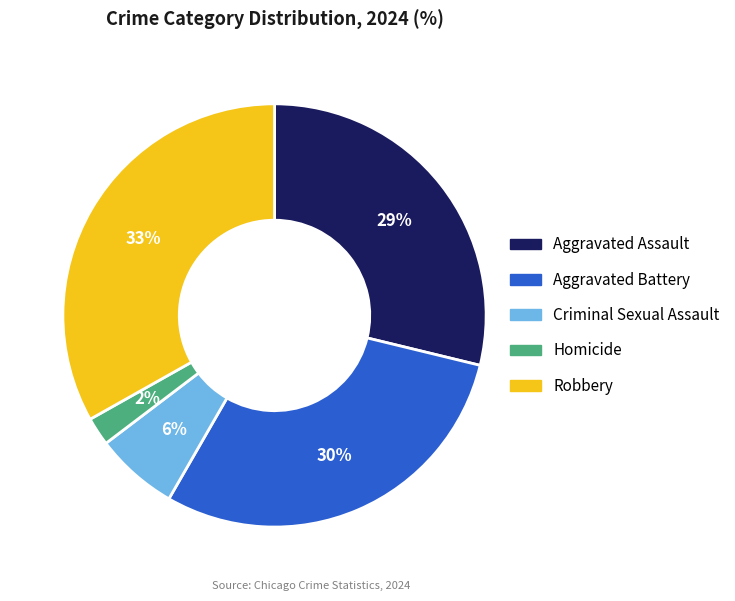

What percentage is the Aggravated Assault slice, to the nearest percent?

29%